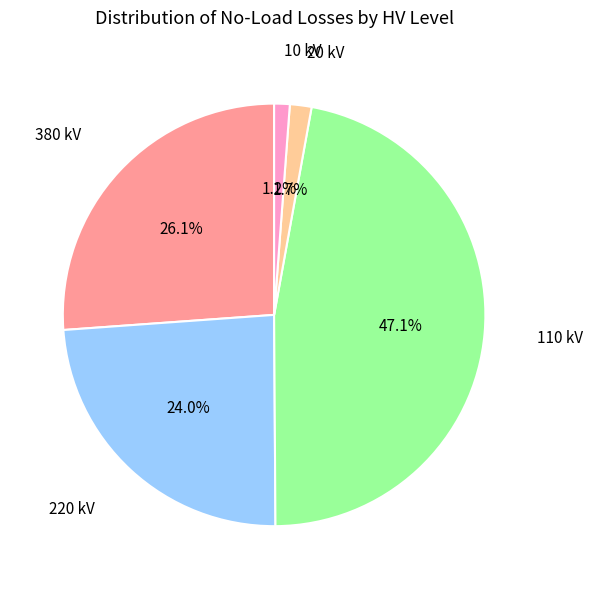

Is there a majority slice in this chart?

No